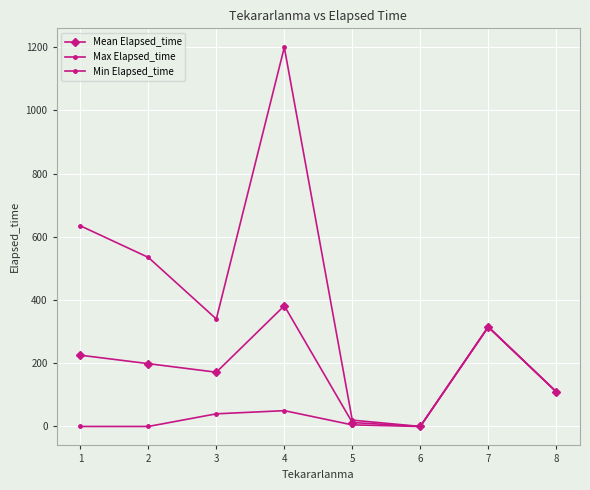

Rank the series by their maximum value, from highest to lowest.

Max Elapsed_time, Mean Elapsed_time, Min Elapsed_time